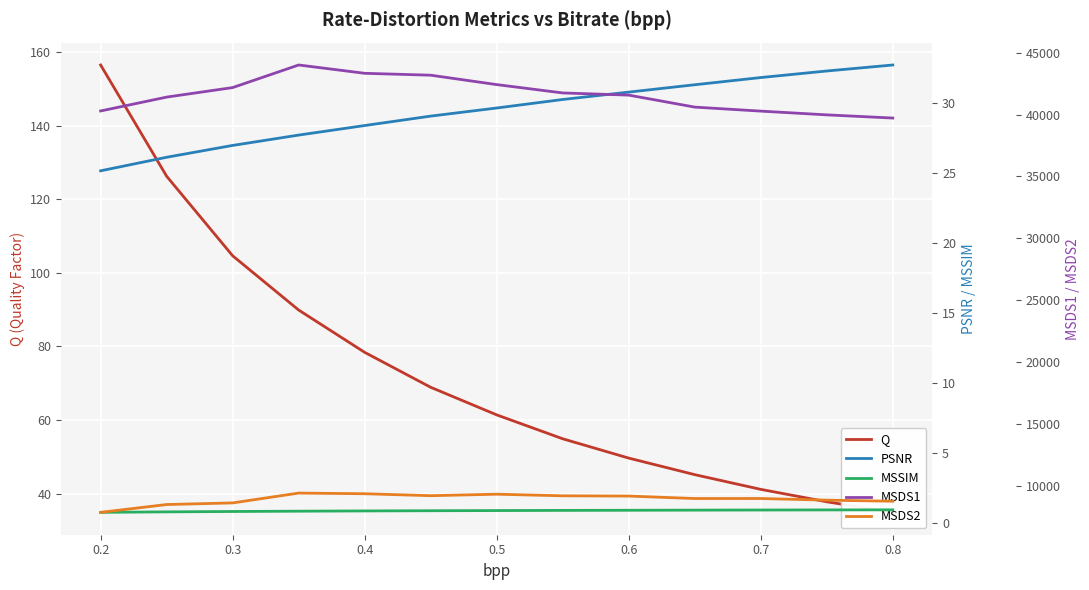

What is the maximum value for MSDS1?

44001.3